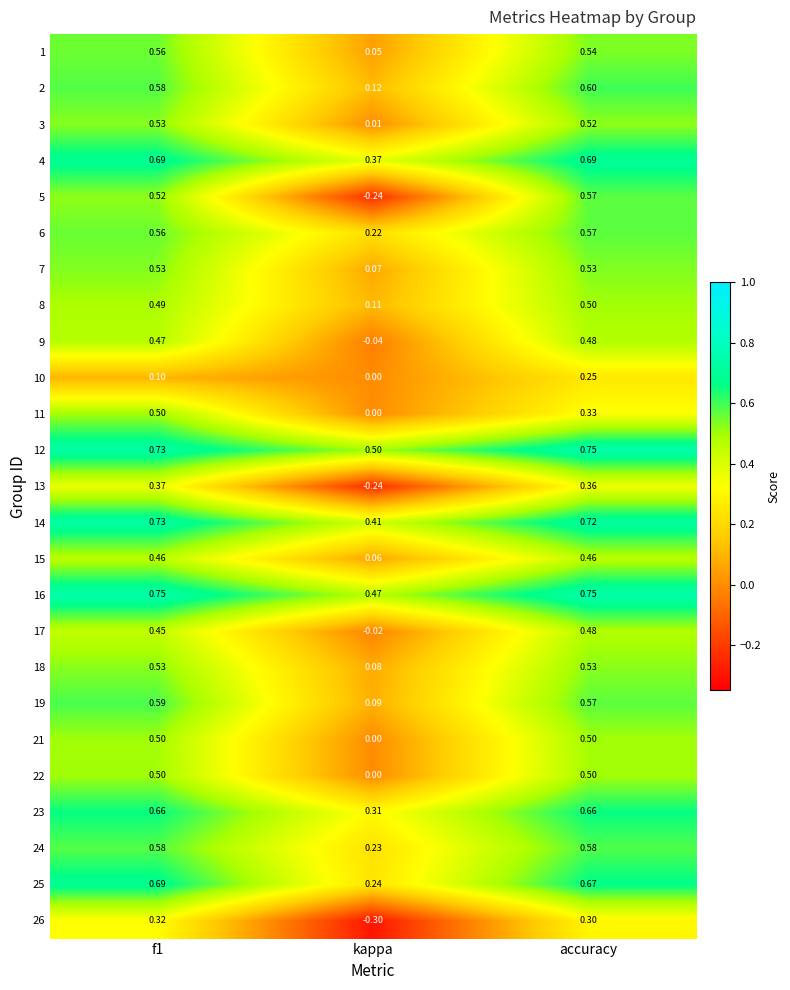

At how many categories does at least one series exceed 0?

3